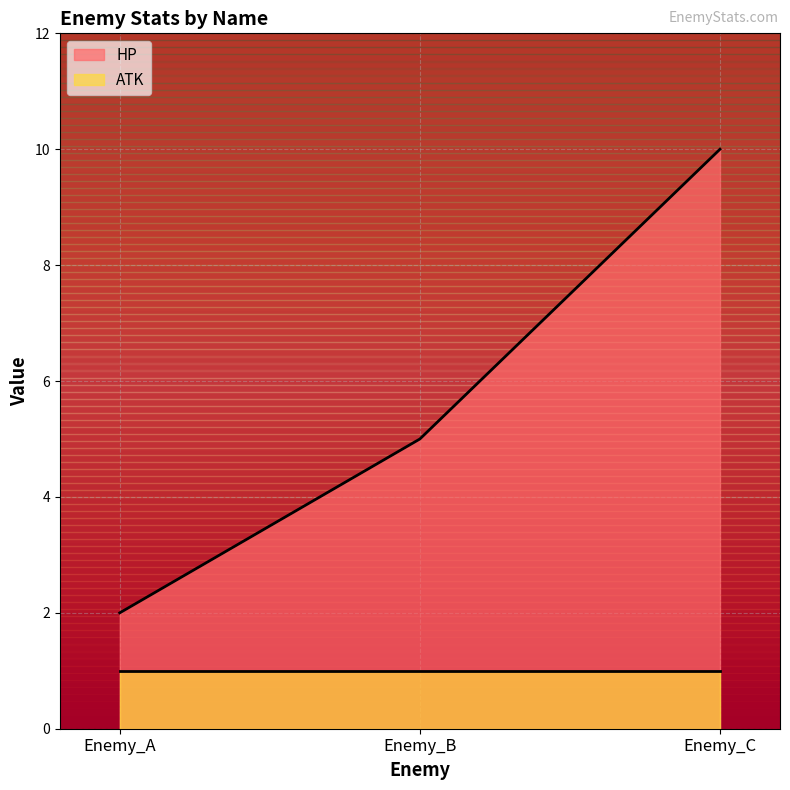

The value at Enemy_B is 5. True or false?

True